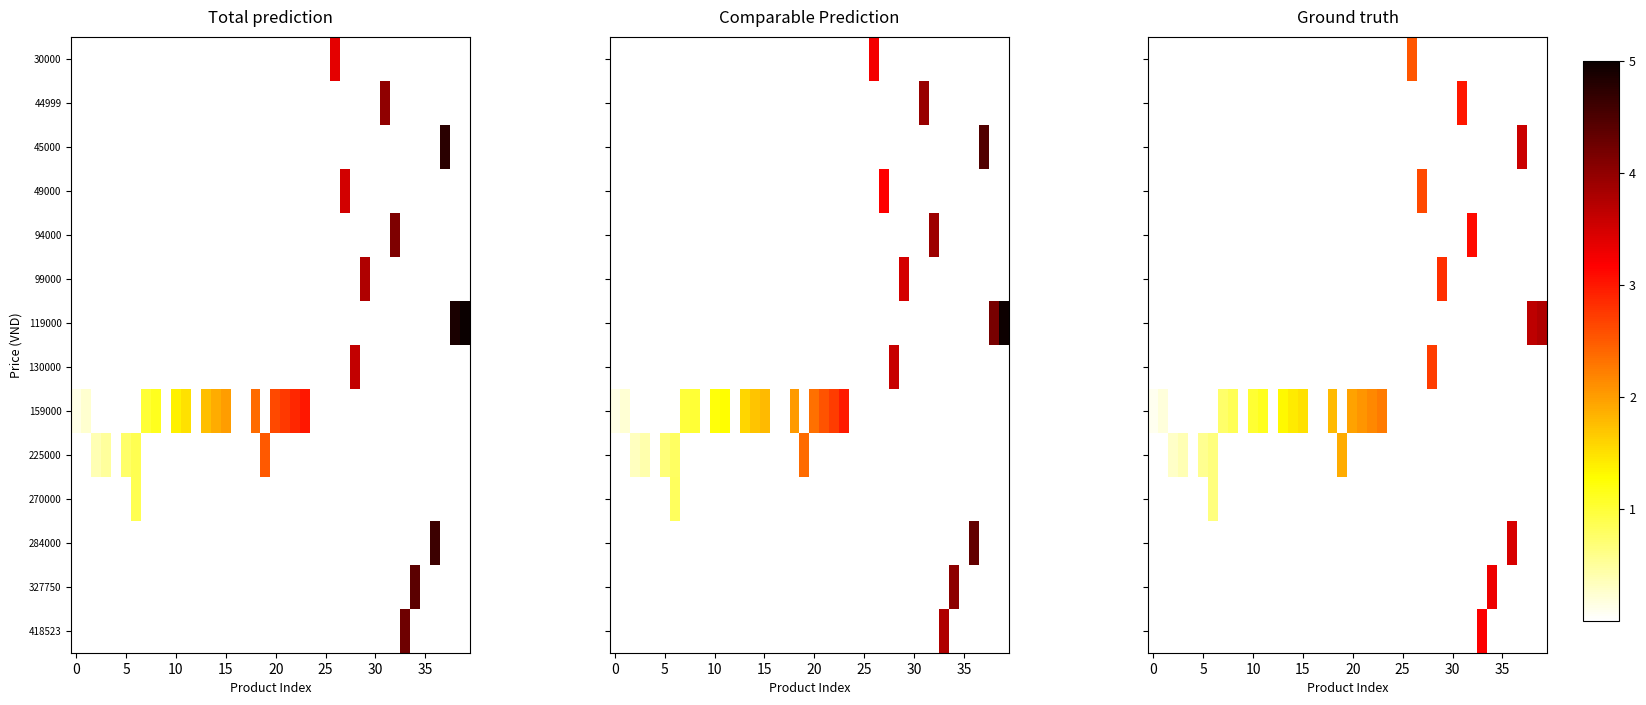

Reading left to right, transcribe all the data shown in this chart.

row_0: 0.0	0.0	0.0	0.0	0.0	0.0	0.0	0.0	0.0	0.0	0.0	0.0	0.0	0.0	0.0	0.0	0.0	0.0	0.0	0.0	0.0	0.0	0.0	0.0	0.0	0.0	4.0	0.0	0.0	0.0	0.0	0.0	0.0	0.0	0.0	0.0	0.0	0.0	0.0	0.0
row_1: 0.0	0.0	0.0	0.0	0.0	0.0	0.0	0.0	0.0	0.0	0.0	0.0	0.0	0.0	0.0	0.0	0.0	0.0	0.0	0.0	0.0	0.0	0.0	0.0	0.0	0.0	0.0	0.0	0.0	0.0	0.0	4.8	0.0	0.0	0.0	0.0	0.0	0.0	0.0	0.0
row_2: 0.0	0.0	0.0	0.0	0.0	0.0	0.0	0.0	0.0	0.0	0.0	0.0	0.0	0.0	0.0	0.0	0.0	0.0	0.0	0.0	0.0	0.0	0.0	0.0	0.0	0.0	0.0	0.0	0.0	0.0	0.0	0.0	0.0	0.0	0.0	0.0	0.0	5.7	0.0	0.0
row_3: 0.0	0.0	0.0	0.0	0.0	0.0	0.0	0.0	0.0	0.0	0.0	0.0	0.0	0.0	0.0	0.0	0.0	0.0	0.0	0.0	0.0	0.0	0.0	0.0	0.0	0.0	0.0	4.2	0.0	0.0	0.0	0.0	0.0	0.0	0.0	0.0	0.0	0.0	0.0	0.0
row_4: 0.0	0.0	0.0	0.0	0.0	0.0	0.0	0.0	0.0	0.0	0.0	0.0	0.0	0.0	0.0	0.0	0.0	0.0	0.0	0.0	0.0	0.0	0.0	0.0	0.0	0.0	0.0	0.0	0.0	0.0	0.0	0.0	5.0	0.0	0.0	0.0	0.0	0.0	0.0	0.0
row_5: 0.0	0.0	0.0	0.0	0.0	0.0	0.0	0.0	0.0	0.0	0.0	0.0	0.0	0.0	0.0	0.0	0.0	0.0	0.0	0.0	0.0	0.0	0.0	0.0	0.0	0.0	0.0	0.0	0.0	4.5	0.0	0.0	0.0	0.0	0.0	0.0	0.0	0.0	0.0	0.0
row_6: 0.0	0.0	0.0	0.0	0.0	0.0	0.0	0.0	0.0	0.0	0.0	0.0	0.0	0.0	0.0	0.0	0.0	0.0	0.0	0.0	0.0	0.0	0.0	0.0	0.0	0.0	0.0	0.0	0.0	0.0	0.0	0.0	0.0	0.0	0.0	0.0	0.0	0.0	5.8	6.0
row_7: 0.0	0.0	0.0	0.0	0.0	0.0	0.0	0.0	0.0	0.0	0.0	0.0	0.0	0.0	0.0	0.0	0.0	0.0	0.0	0.0	0.0	0.0	0.0	0.0	0.0	0.0	0.0	0.0	4.3	0.0	0.0	0.0	0.0	0.0	0.0	0.0	0.0	0.0	0.0	0.0
row_8: 0.1	0.3	0.0	0.0	0.0	0.0	0.0	1.2	1.3	0.0	1.6	1.8	0.0	2.1	2.2	2.4	0.0	0.0	2.9	0.0	3.1	3.3	3.4	3.6	0.0	0.0	0.0	0.0	0.0	0.0	0.0	0.0	0.0	0.0	0.0	0.0	0.0	0.0	0.0	0.0
row_9: 0.0	0.0	0.4	0.6	0.0	0.9	1.1	0.0	0.0	0.0	0.0	0.0	0.0	0.0	0.0	0.0	0.0	0.0	0.0	3.0	0.0	0.0	0.0	0.0	0.0	0.0	0.0	0.0	0.0	0.0	0.0	0.0	0.0	0.0	0.0	0.0	0.0	0.0	0.0	0.0
row_10: 0.0	0.0	0.0	0.0	0.0	0.0	1.1	0.0	0.0	0.0	0.0	0.0	0.0	0.0	0.0	0.0	0.0	0.0	0.0	0.0	0.0	0.0	0.0	0.0	0.0	0.0	0.0	0.0	0.0	0.0	0.0	0.0	0.0	0.0	0.0	0.0	0.0	0.0	0.0	0.0
row_11: 0.0	0.0	0.0	0.0	0.0	0.0	0.0	0.0	0.0	0.0	0.0	0.0	0.0	0.0	0.0	0.0	0.0	0.0	0.0	0.0	0.0	0.0	0.0	0.0	0.0	0.0	0.0	0.0	0.0	0.0	0.0	0.0	0.0	0.0	0.0	0.0	5.5	0.0	0.0	0.0
row_12: 0.0	0.0	0.0	0.0	0.0	0.0	0.0	0.0	0.0	0.0	0.0	0.0	0.0	0.0	0.0	0.0	0.0	0.0	0.0	0.0	0.0	0.0	0.0	0.0	0.0	0.0	0.0	0.0	0.0	0.0	0.0	0.0	0.0	0.0	5.2	0.0	0.0	0.0	0.0	0.0
row_13: 0.0	0.0	0.0	0.0	0.0	0.0	0.0	0.0	0.0	0.0	0.0	0.0	0.0	0.0	0.0	0.0	0.0	0.0	0.0	0.0	0.0	0.0	0.0	0.0	0.0	0.0	0.0	0.0	0.0	0.0	0.0	0.0	0.0	5.1	0.0	0.0	0.0	0.0	0.0	0.0